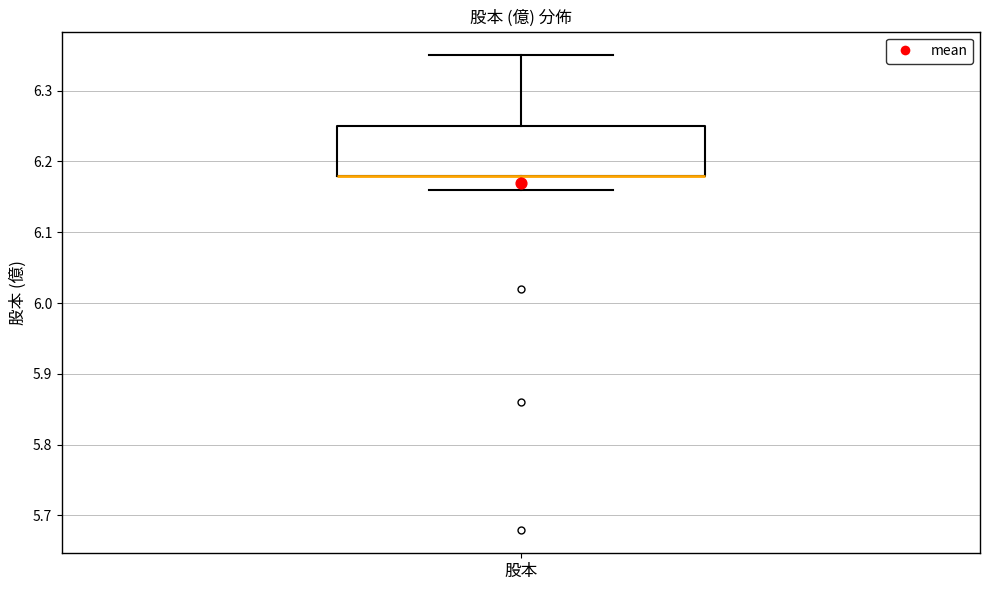

Where does the upper whisker of the box for 股本 end on the y-axis? The values are not printed on the chart, so give them approximately, as read against the axis.

6.35